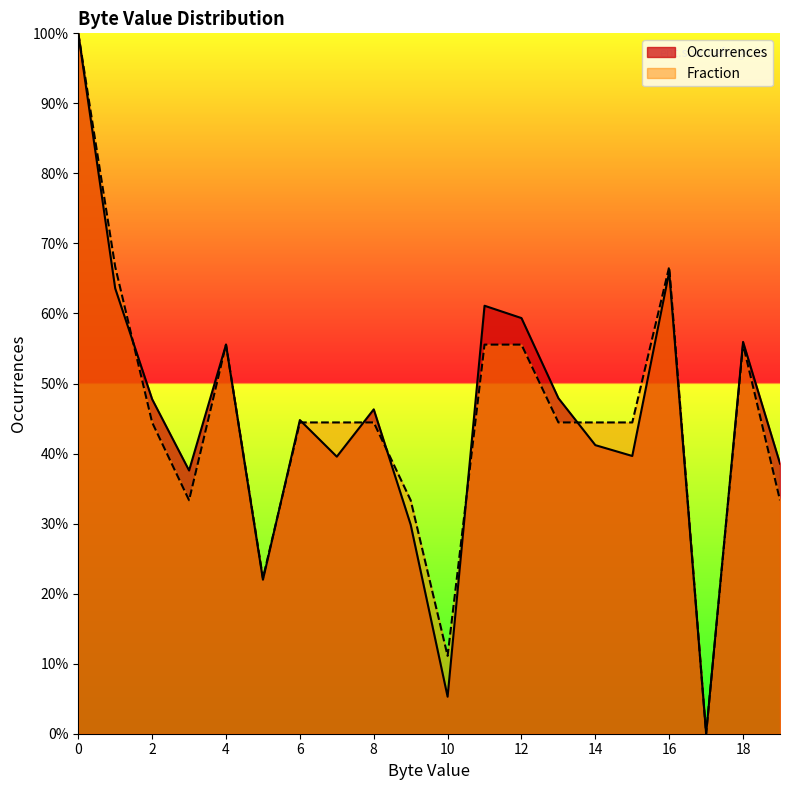

True or false: Fraction has more than 0 points higher than both neighbors.

True